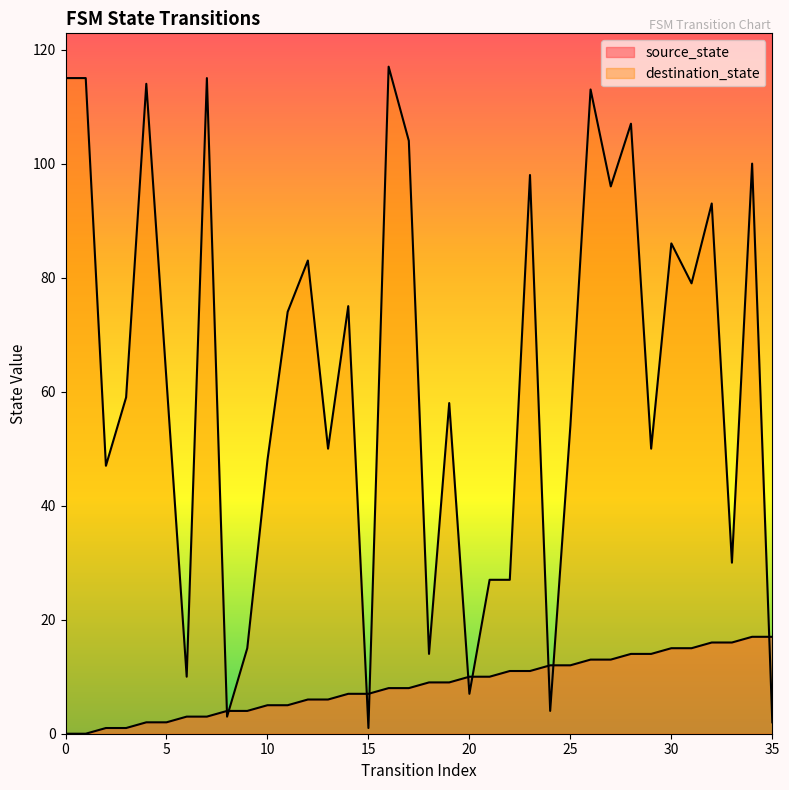

Is the value of destination_state at 3 greater than the value of source_state at 21?

Yes